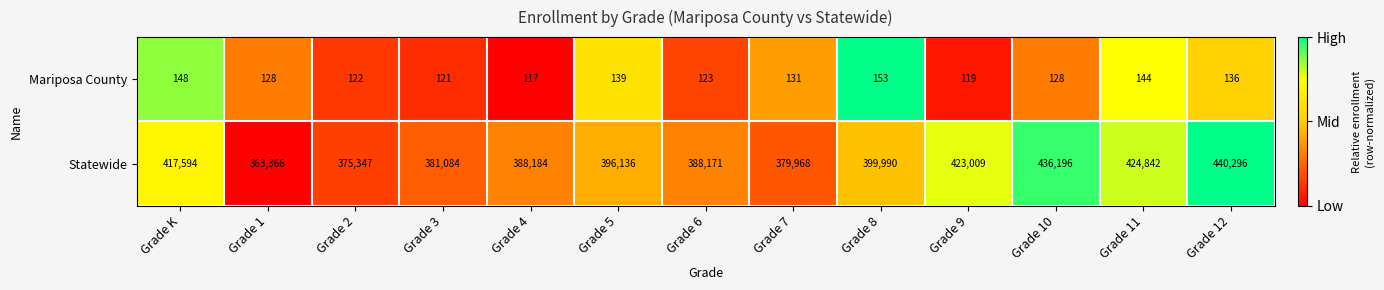

What is the approximate value of Statewide at Grade 9?

423009